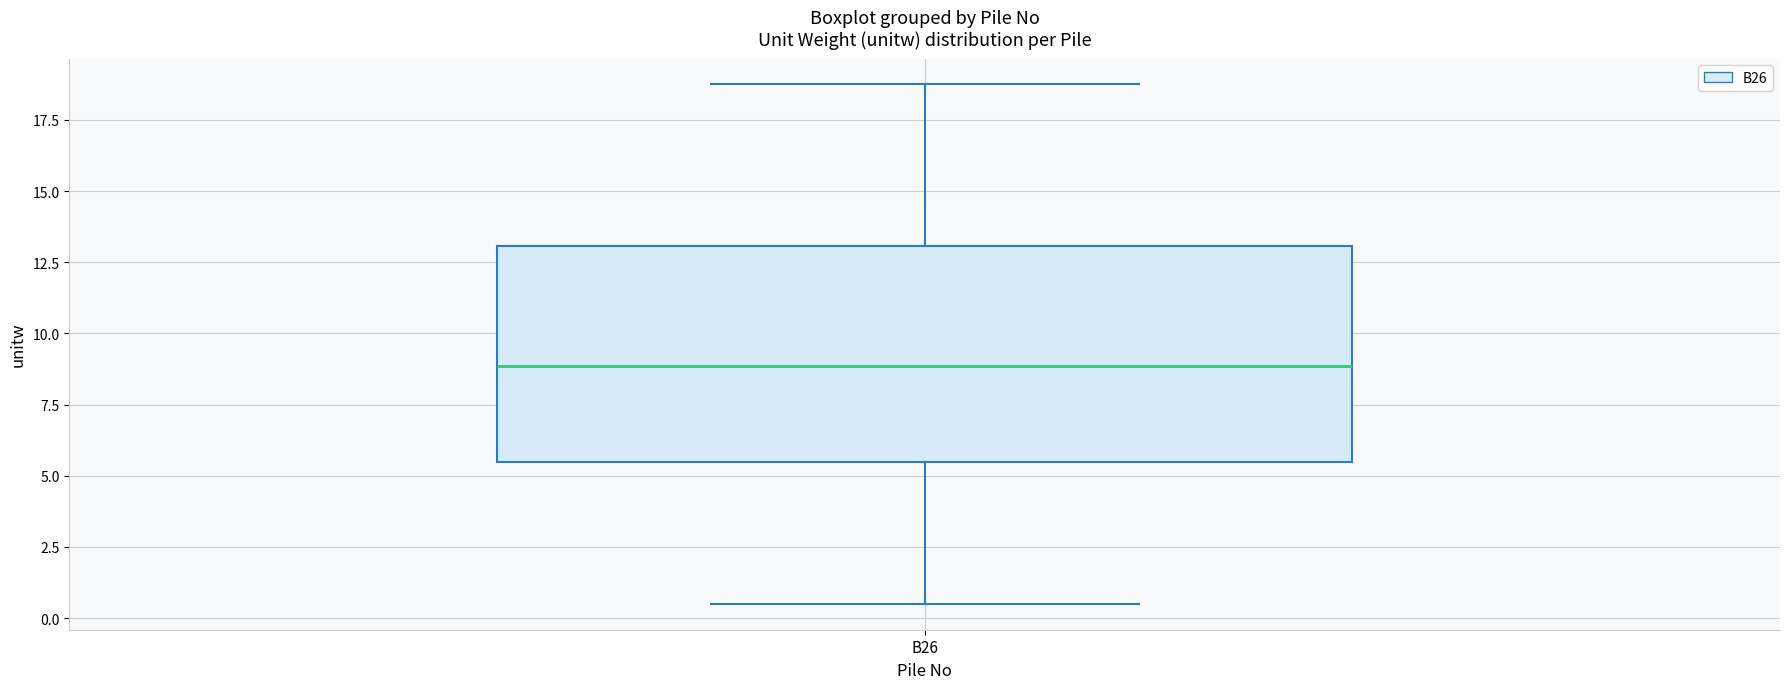

Read this box plot against the y-axis: the position of the median line, the range covered by the box, and the ends of both whiskers. The values are not printed on the chart, so give them approximately, as read against the axis.

median 9.0, box 5.5 to 13.0, whiskers 0.5 to 18.5